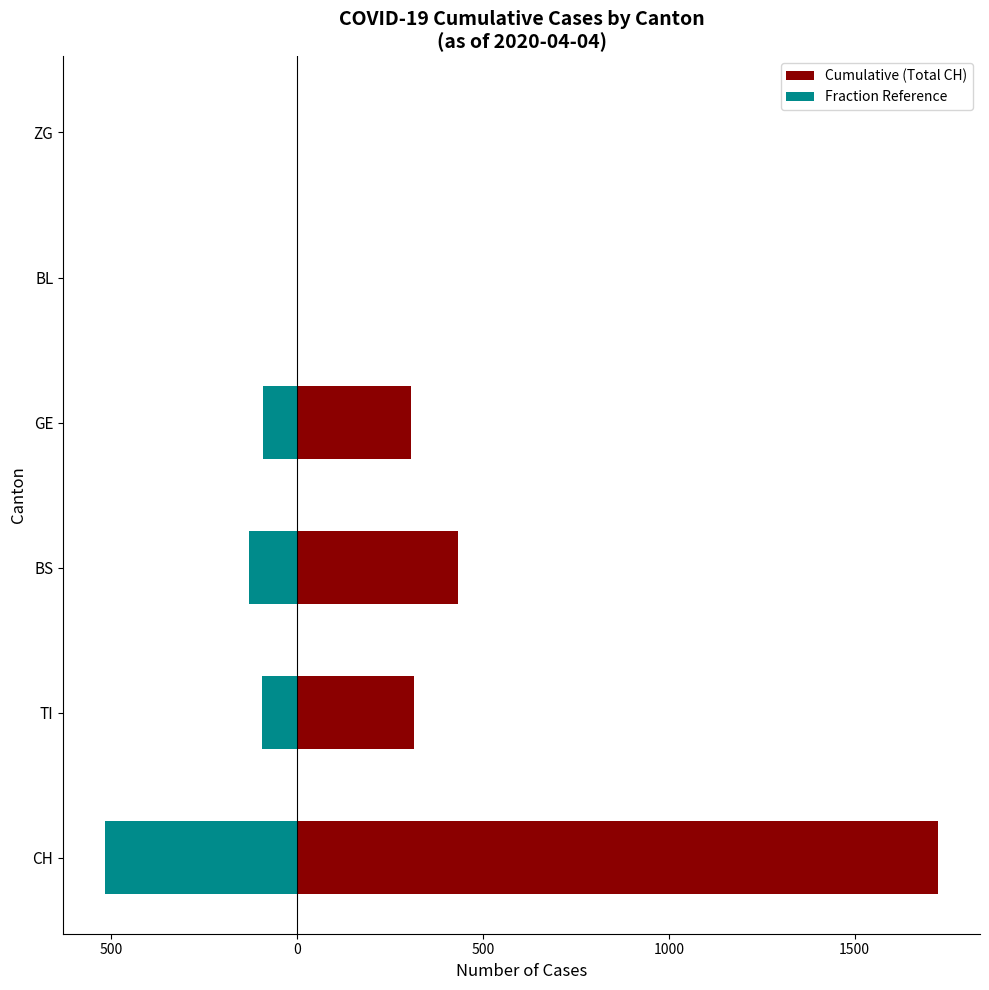

The Fraction Reference series shows -324.0 at ZG. True or false?

False